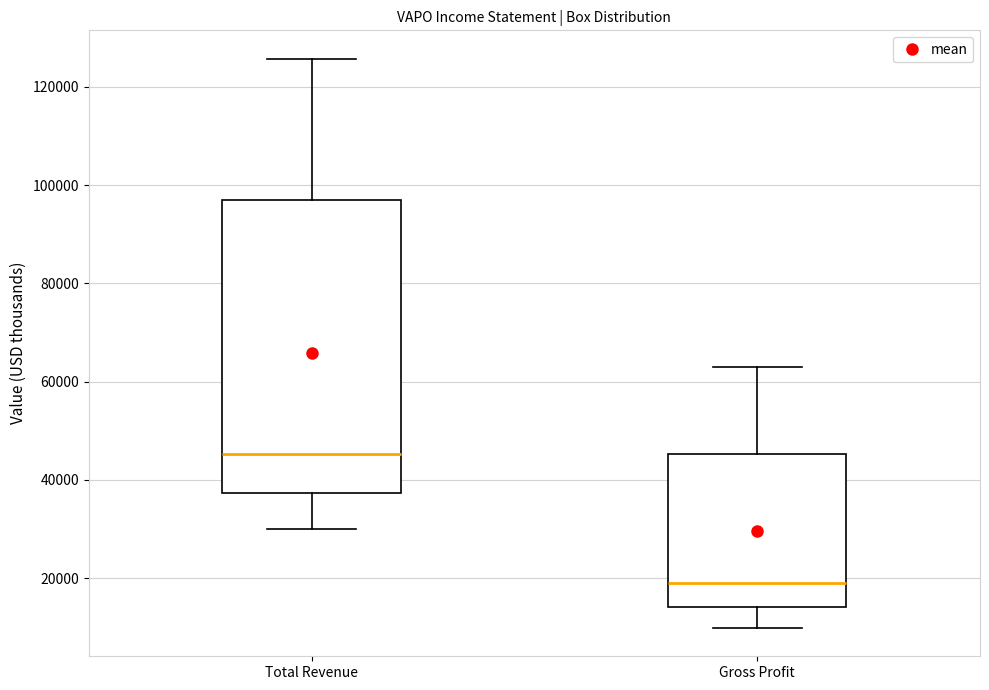

Which box is the tallest, from its lower edge to its upper edge?

Total Revenue